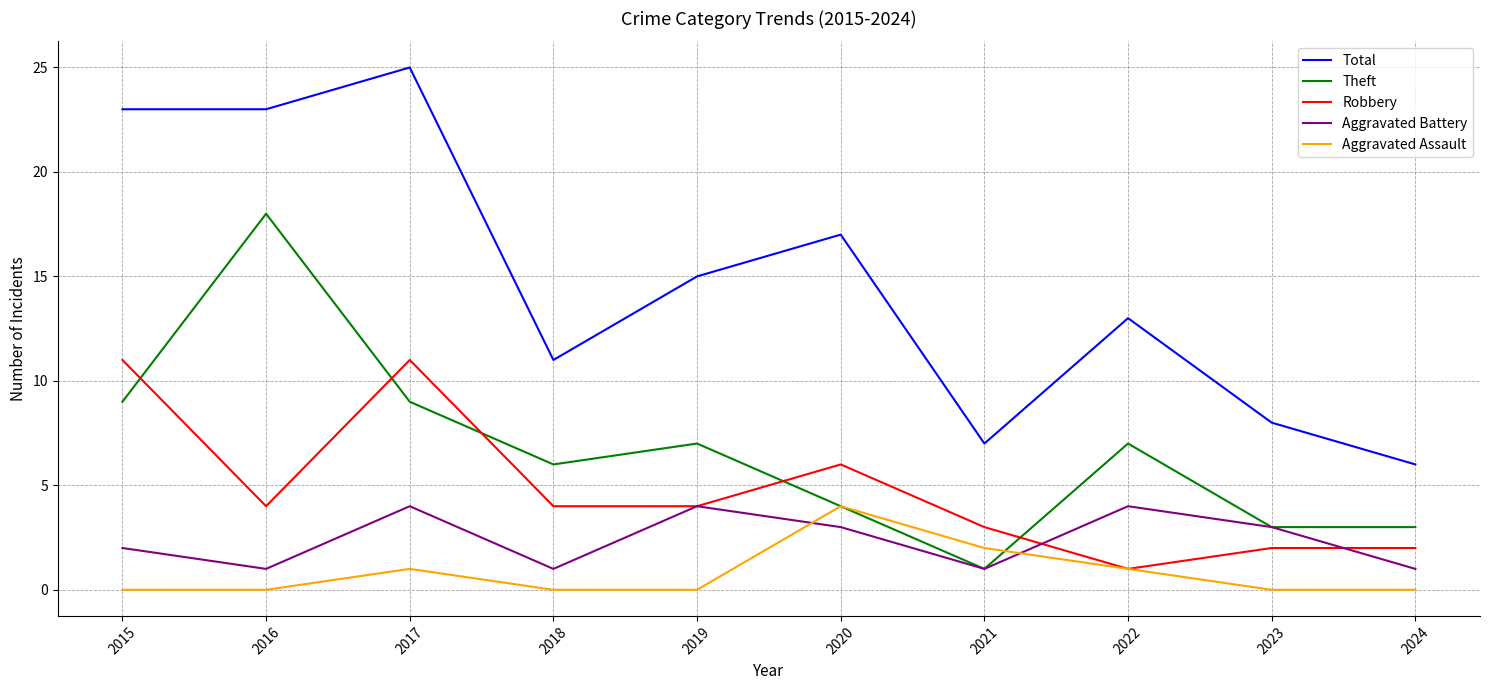

Is it true that Robbery equals 3 at 2018?

False